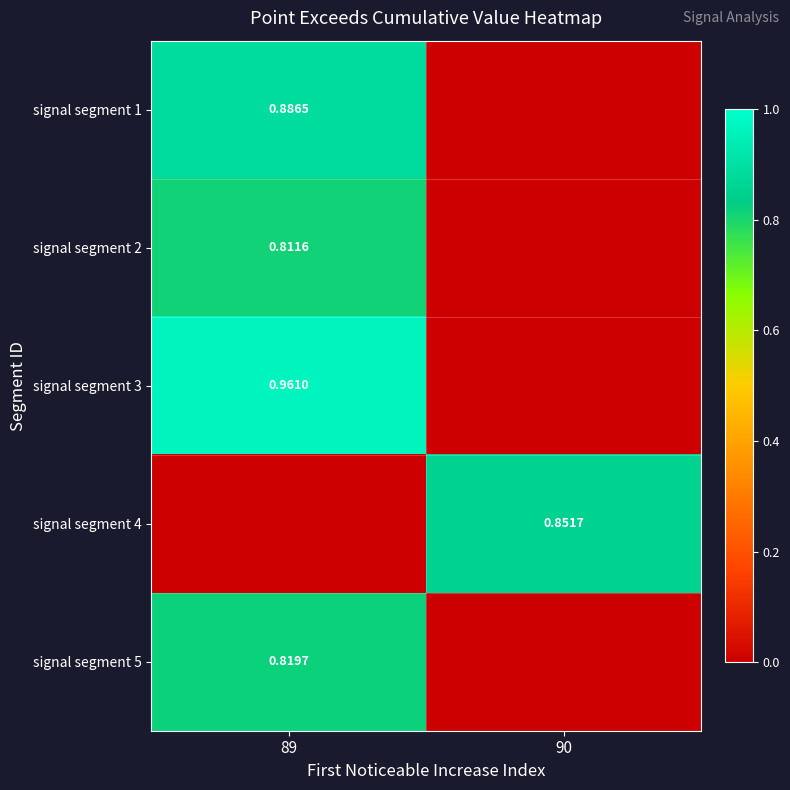

What is the difference between the signal segment 1 values at 90 and 89?

0.9